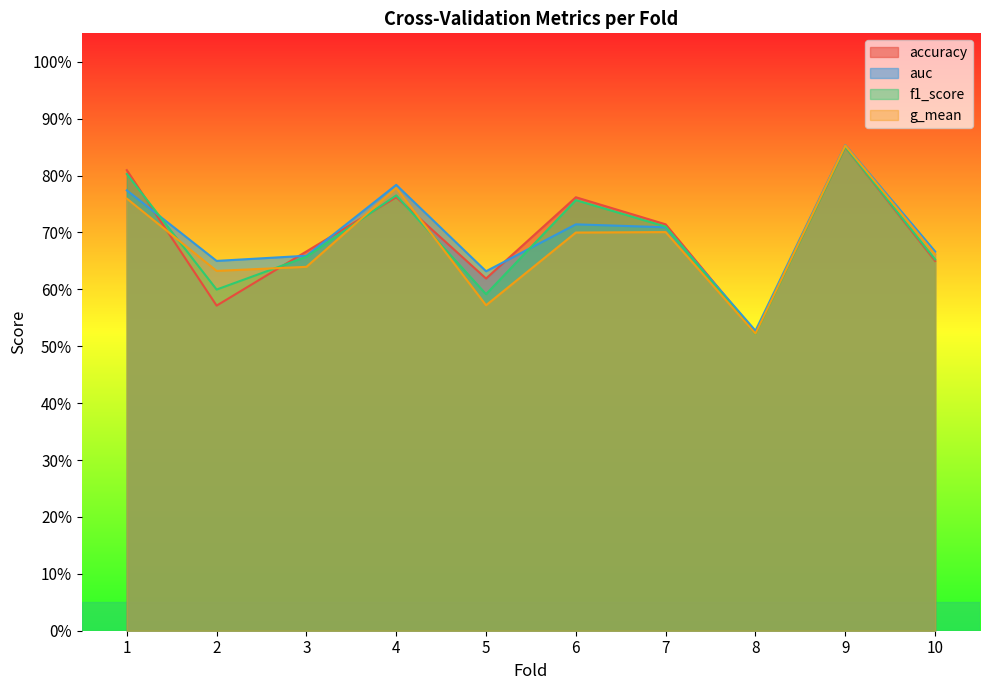

Reading right to left, transcribe all the data shown in this chart.

accuracy: 0.7	0.8	0.5	0.7	0.8	0.6	0.8	0.7	0.6	0.8
auc: 0.7	0.9	0.5	0.7	0.7	0.6	0.8	0.7	0.7	0.8
f1_score: 0.7	0.9	0.5	0.7	0.8	0.6	0.8	0.7	0.6	0.8
g_mean: 0.7	0.9	0.5	0.7	0.7	0.6	0.8	0.6	0.6	0.8